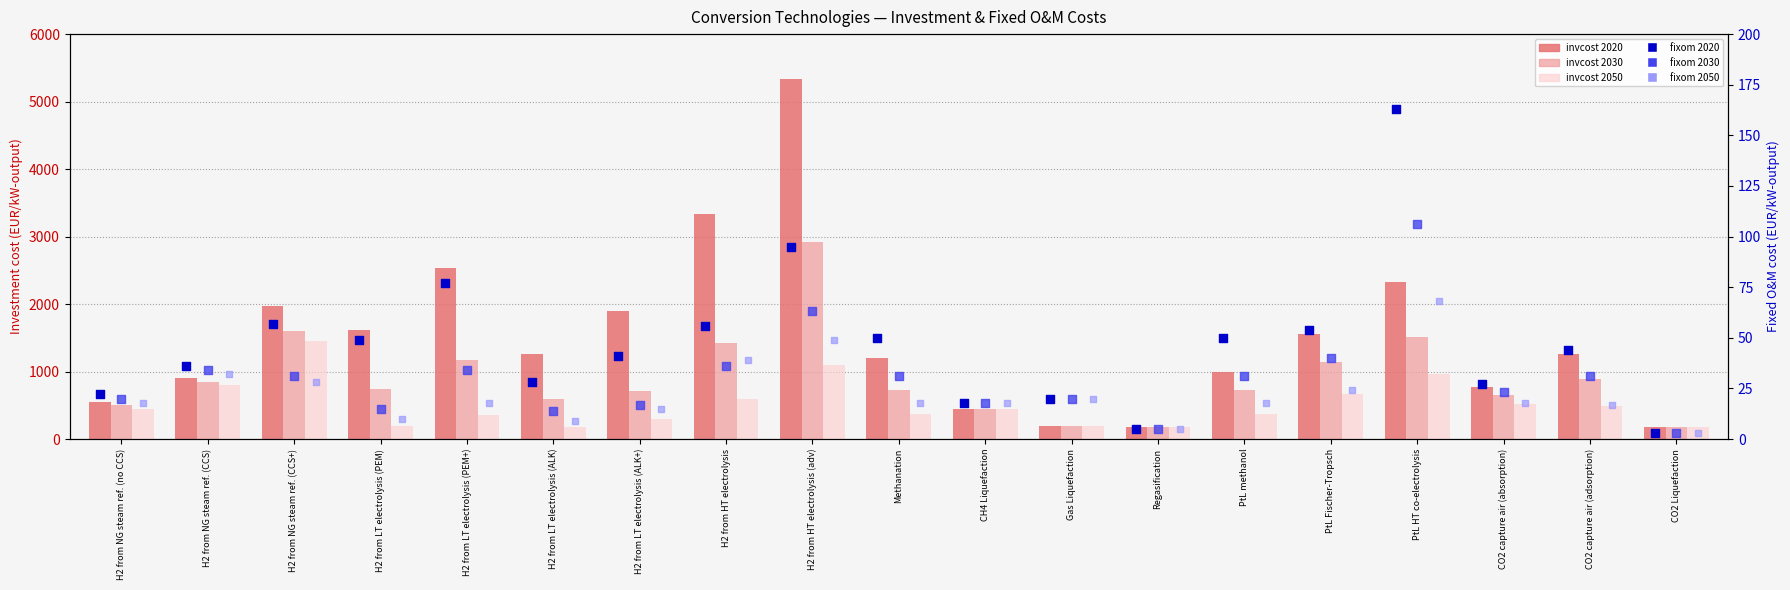

Which series has the largest total across all categories?

invcost 2020